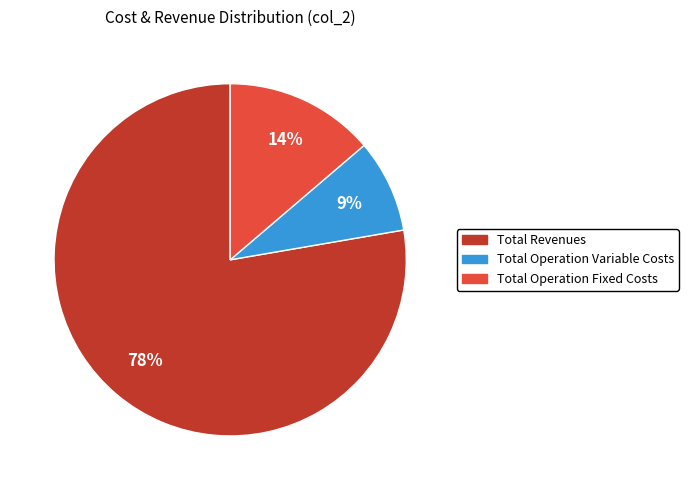

To the nearest percent, what is the average slice percentage?

33%